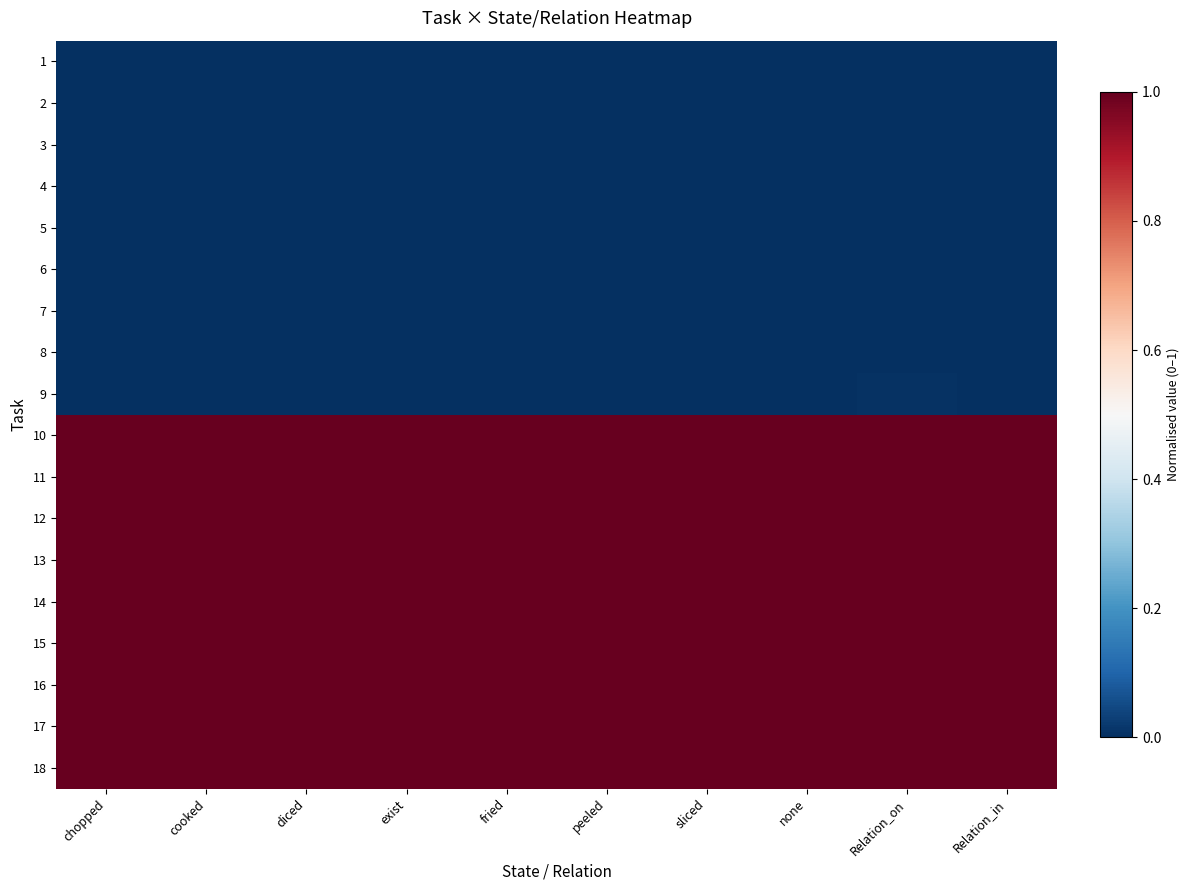

What is the total value across all series at peeled?

9.0